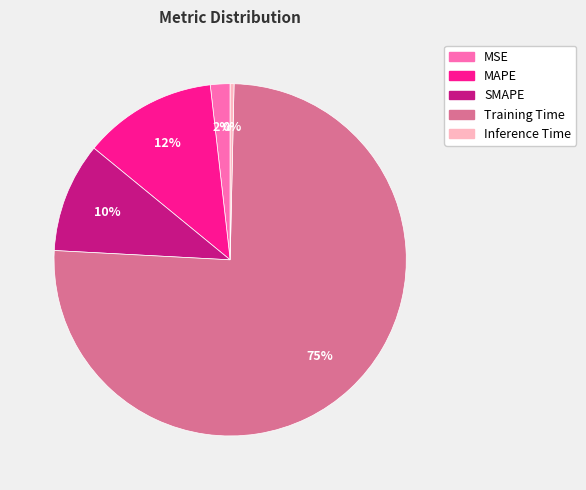

What percentage is the MSE slice, to the nearest percent?

2%